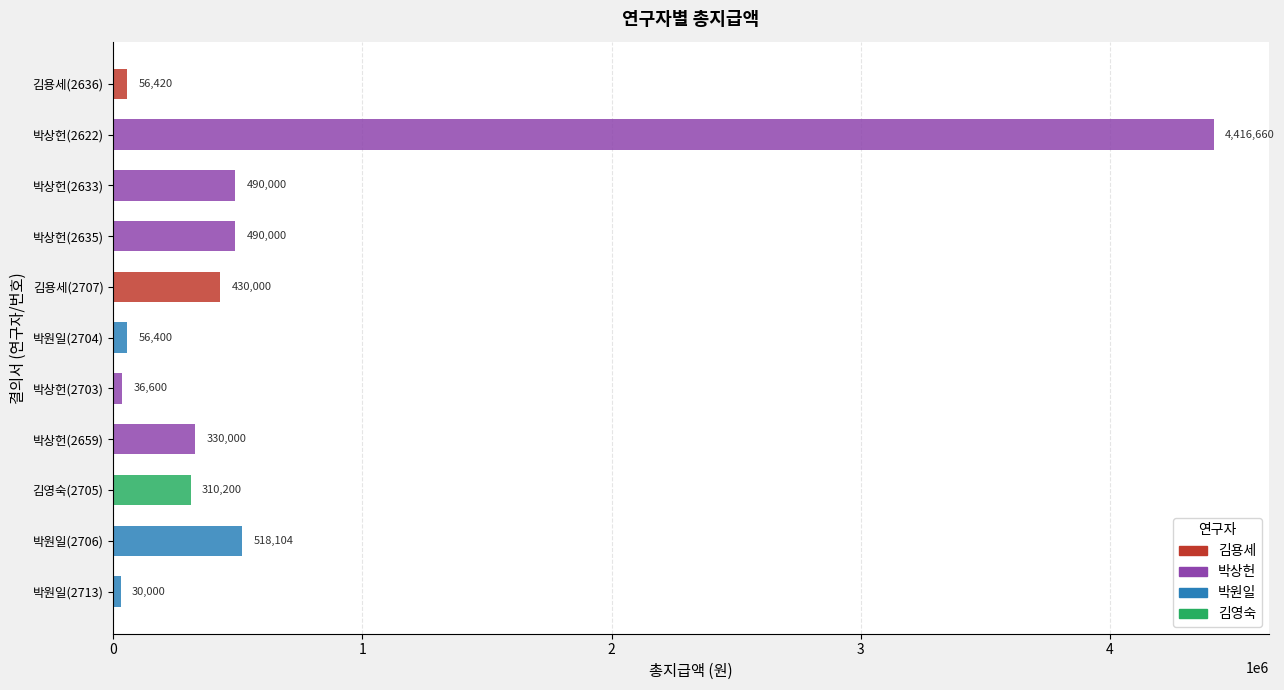

What is the label of the 9th bar from the right?

박상헌(2633)